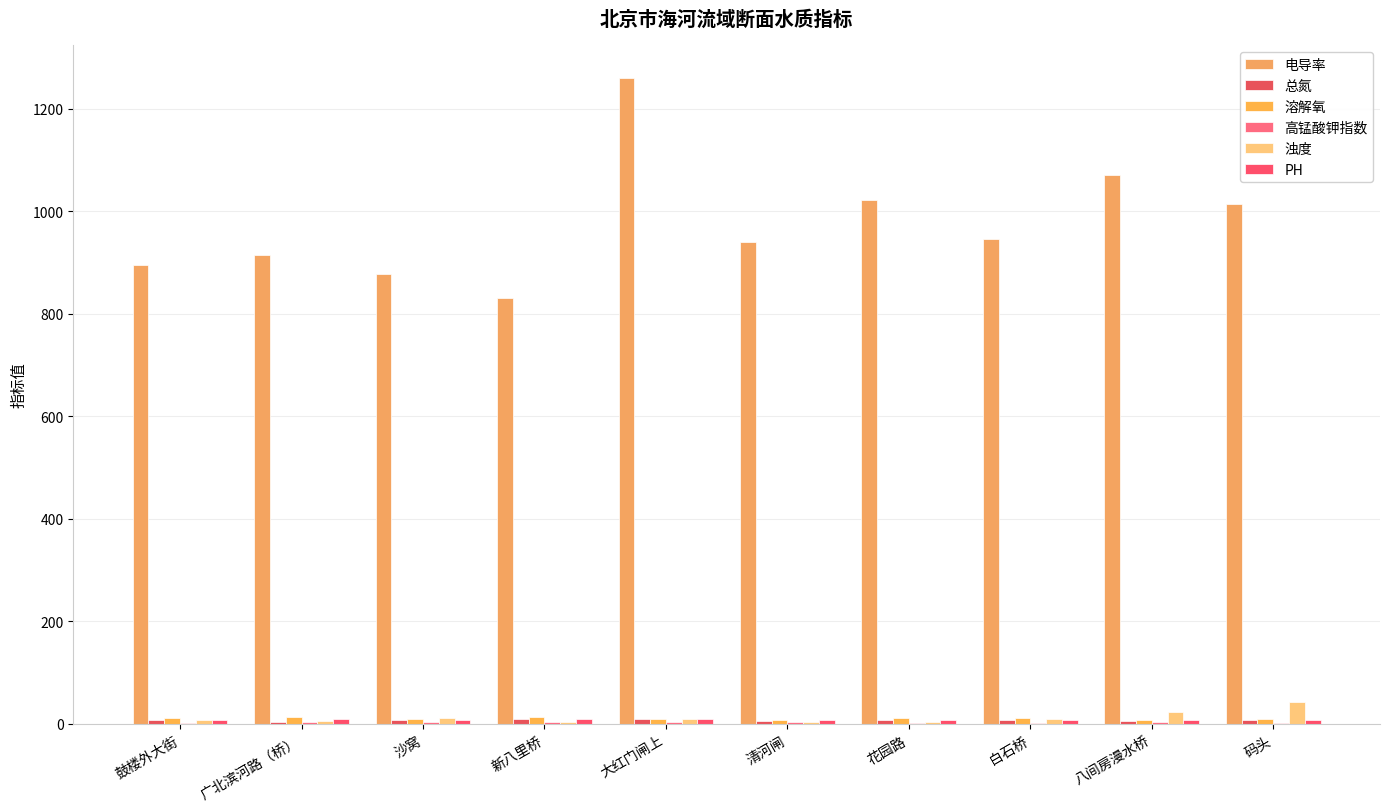

At 清河闸, list the series in order from smallest to largest.

浊度, 高锰酸钾指数, 总氮, 溶解氧, PH, 电导率